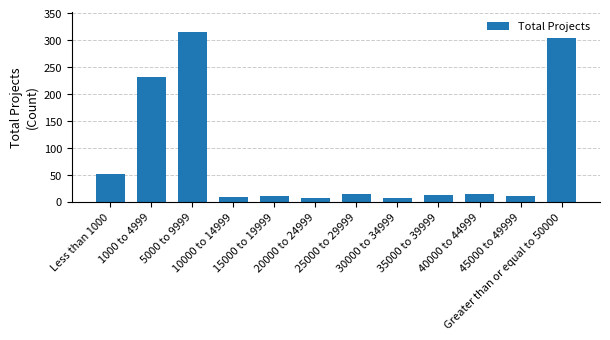

What is the value of the 1st bar from the left?

51